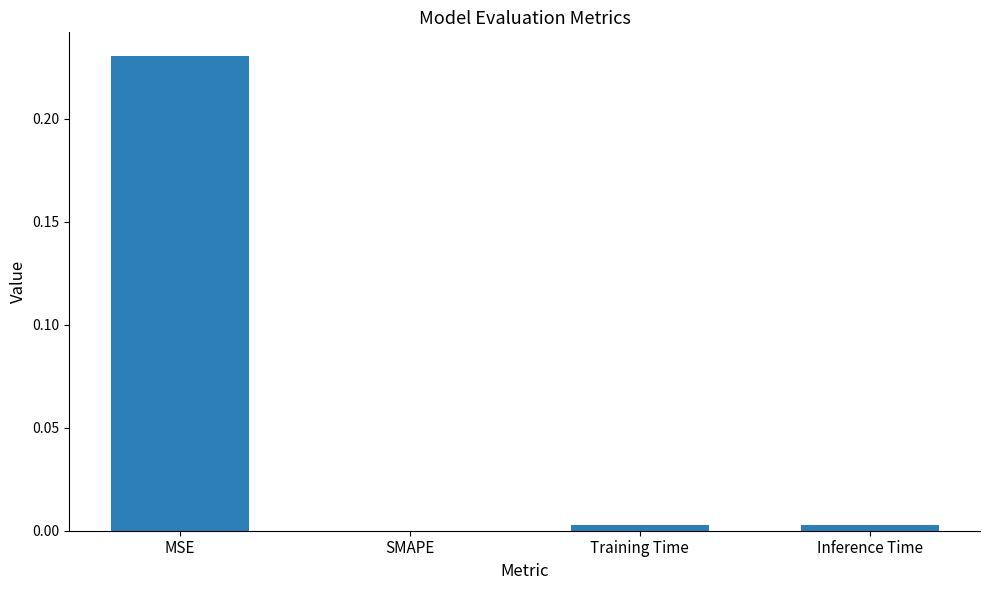

Are the bars horizontal?

No